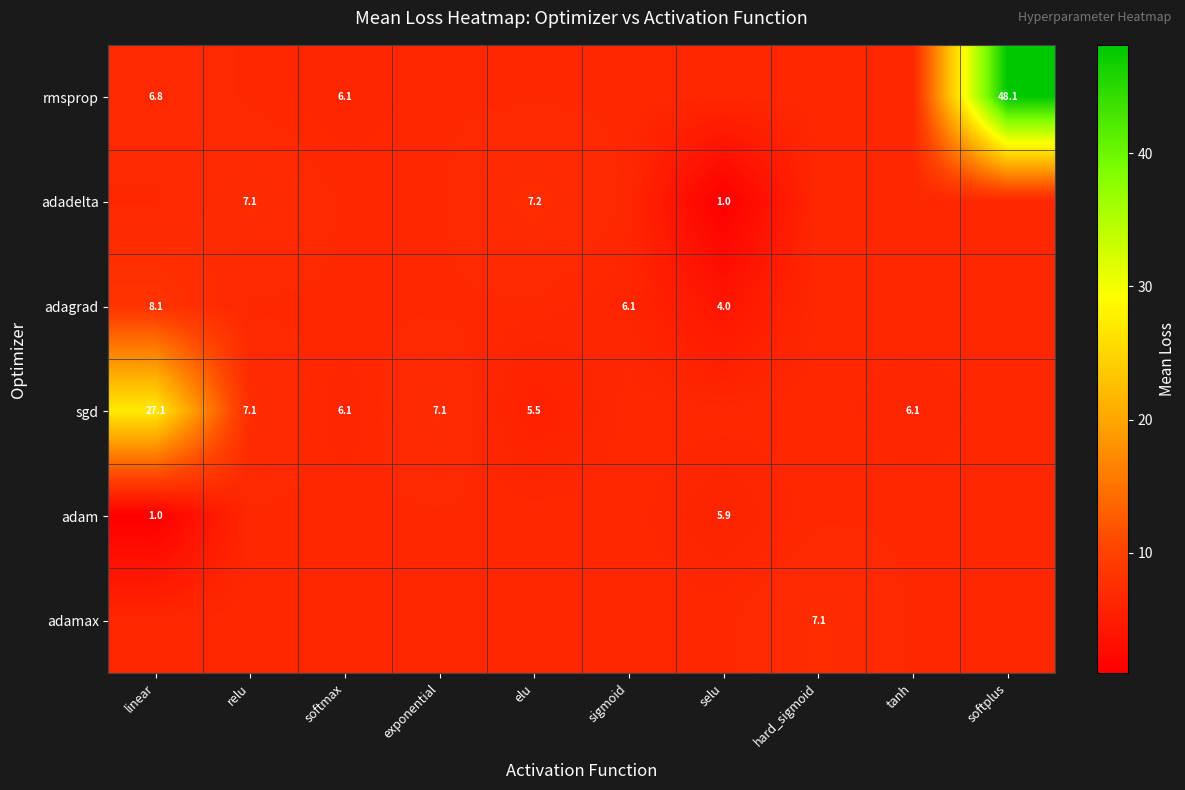

Is the value of rmsprop at softplus greater than the value of sgd at elu?

Yes